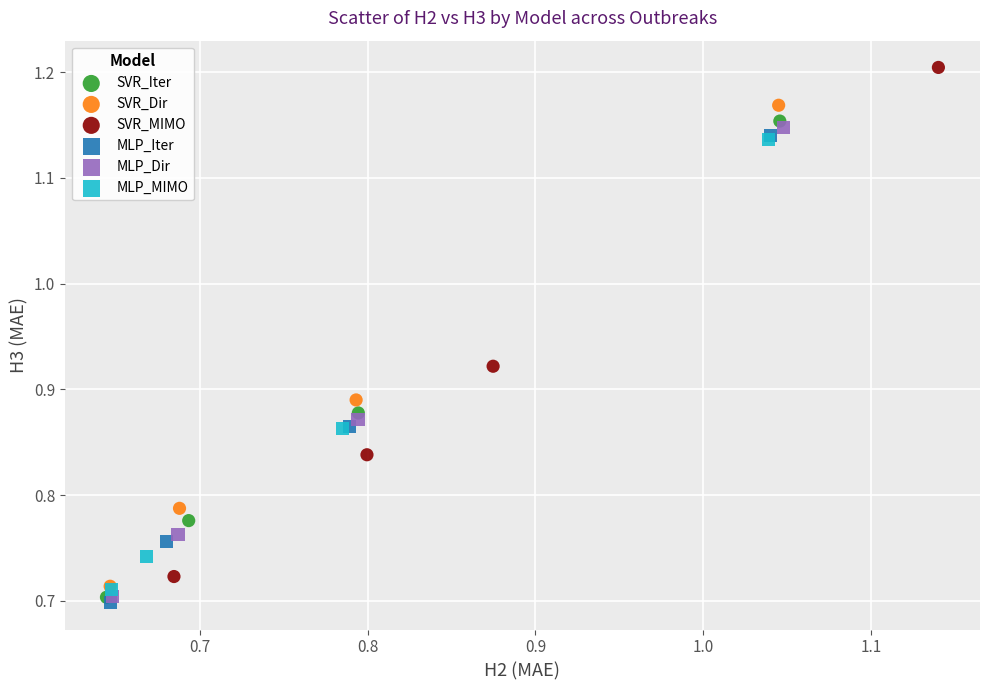

Which series reaches the maximum Y coordinate?

SVR_MIMO